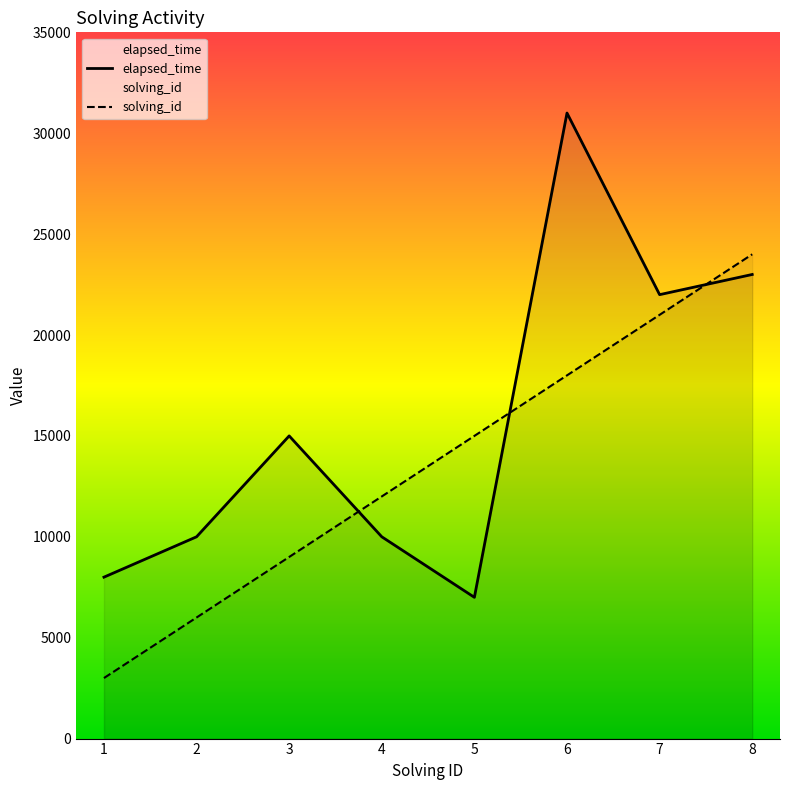

What is the sum of all elapsed_time values?

126000